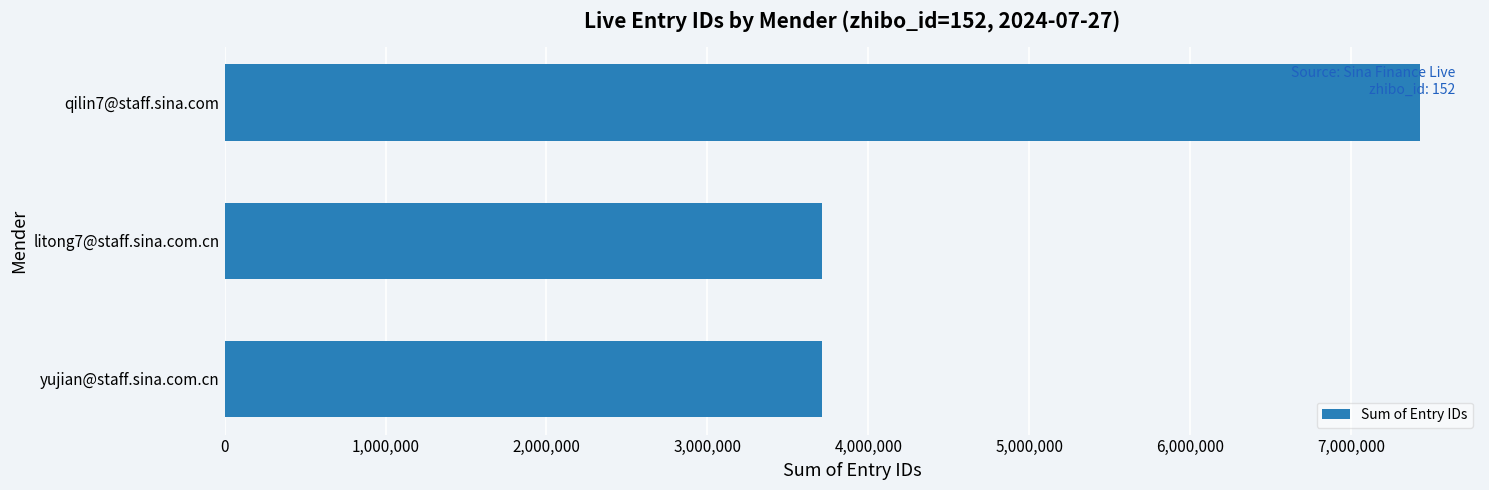

What is the change in value from yujian@staff.sina.com.cn to qilin7@staff.sina.com?

+3713812